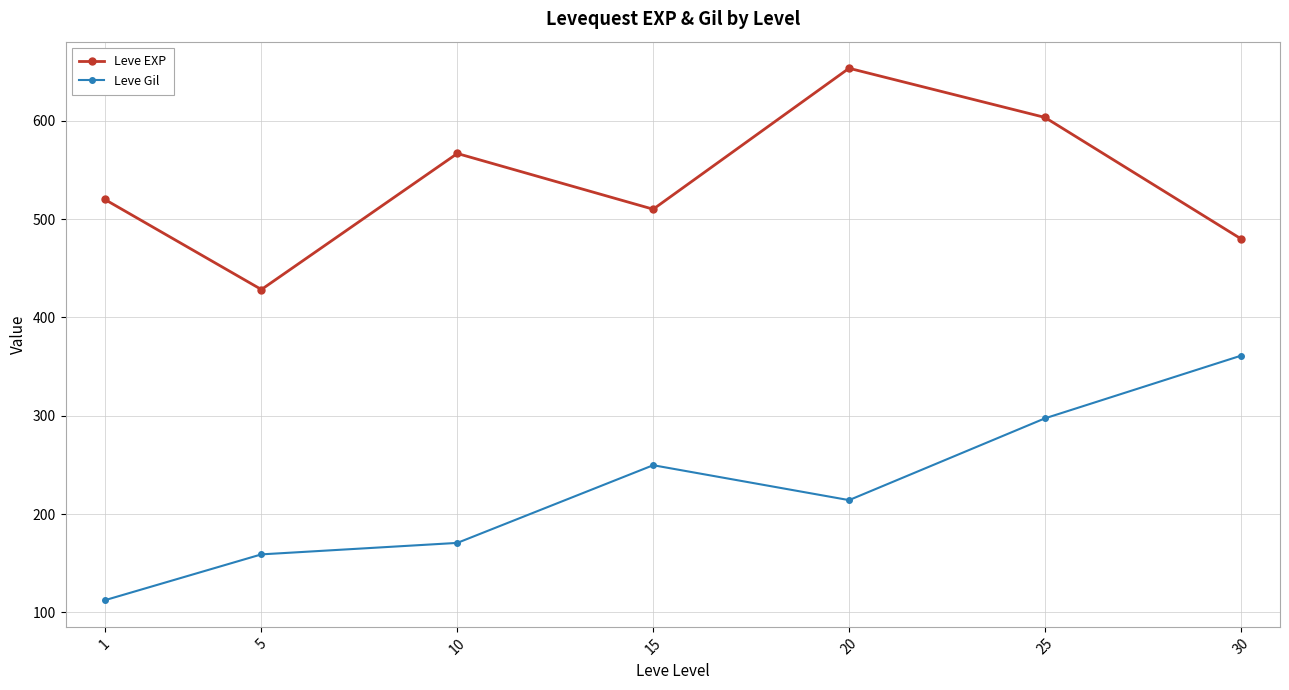

What is the sum of the Leve Gil values at 30 and 20?

575.2